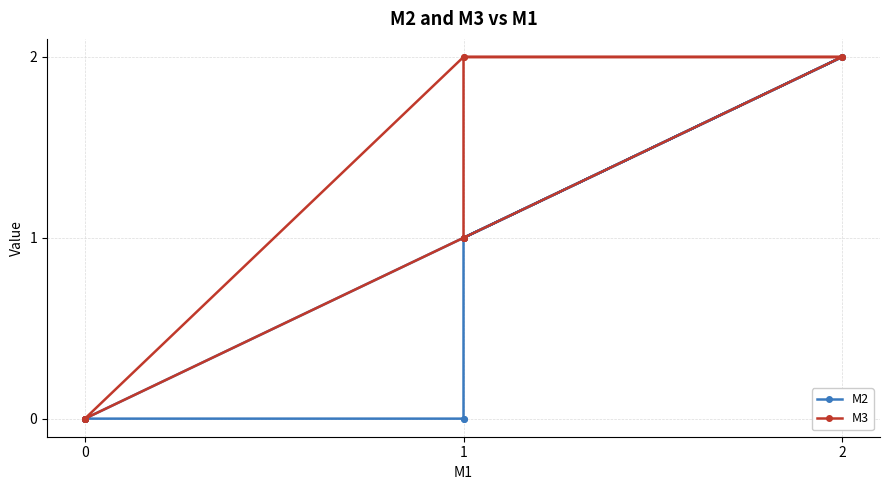

How many M3 values are between 0 and 2?

11